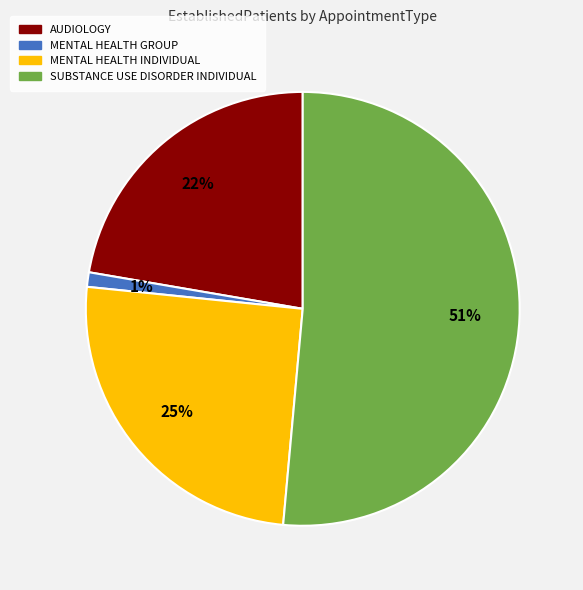

True or false: AUDIOLOGY accounts for 27% of the total.

False